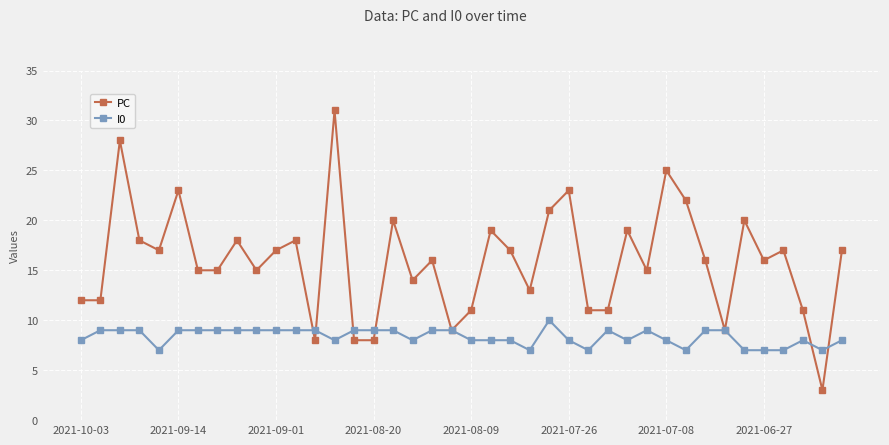

Which series has the largest total across all categories?

PC